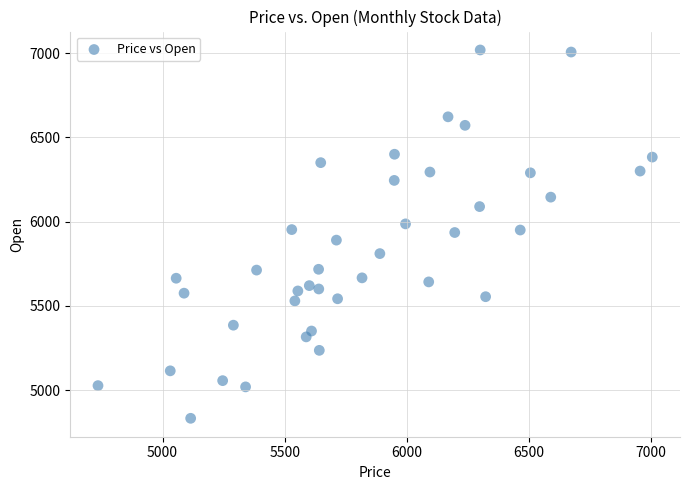

What is the range of Y values (max minus min)?

2186.9